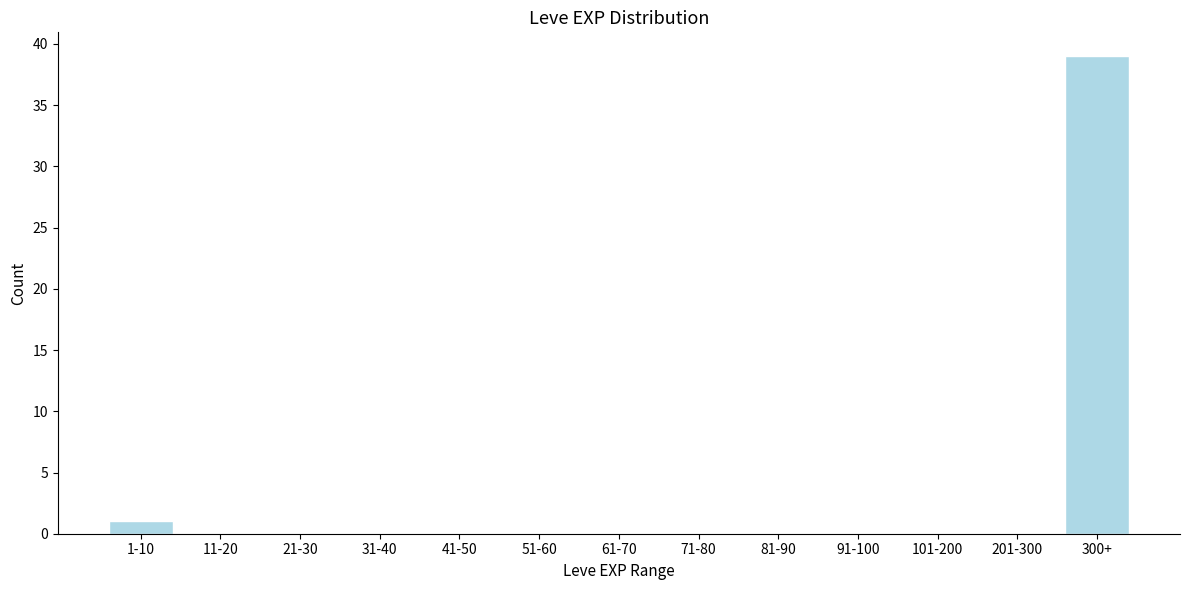

Reading left to right, what are all the values shown in this chart?

1-10=1	11-20=0	21-30=0	31-40=0	41-50=0	51-60=0	61-70=0	71-80=0	81-90=0	91-100=0	101-200=0	201-300=0	300+=39